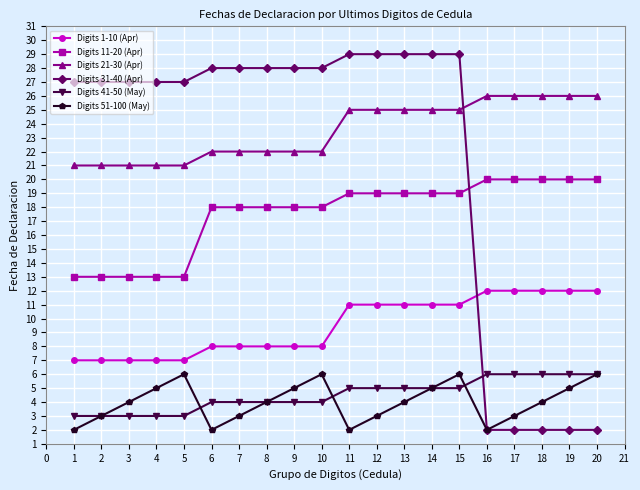

Is the value of Digits 11-20 (Apr) at 15 greater than the value of Digits 31-40 (Apr) at 2?

No